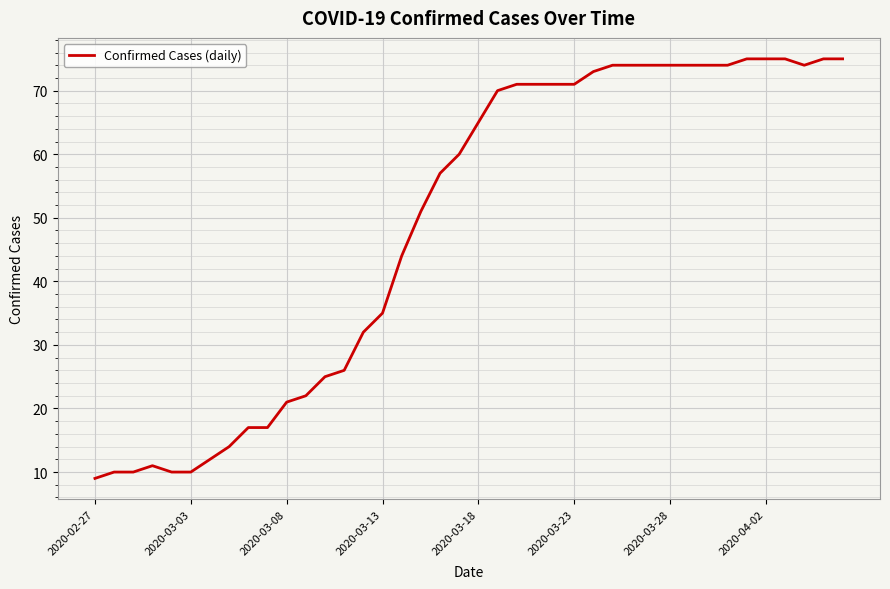

What is the difference between the maximum and minimum values?

66